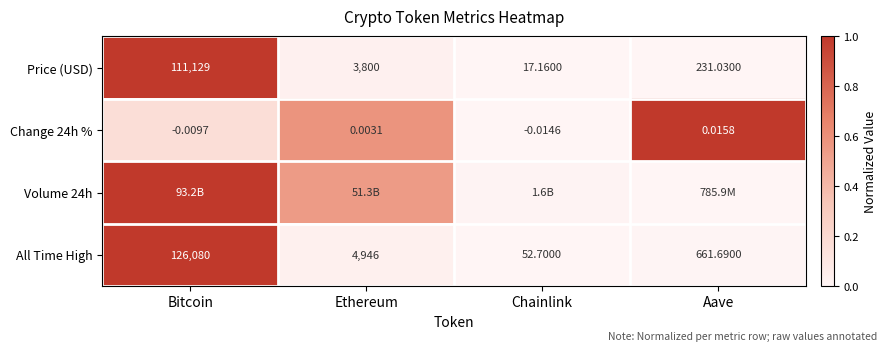

Which category has the highest value in the Change 24h % series?

Aave